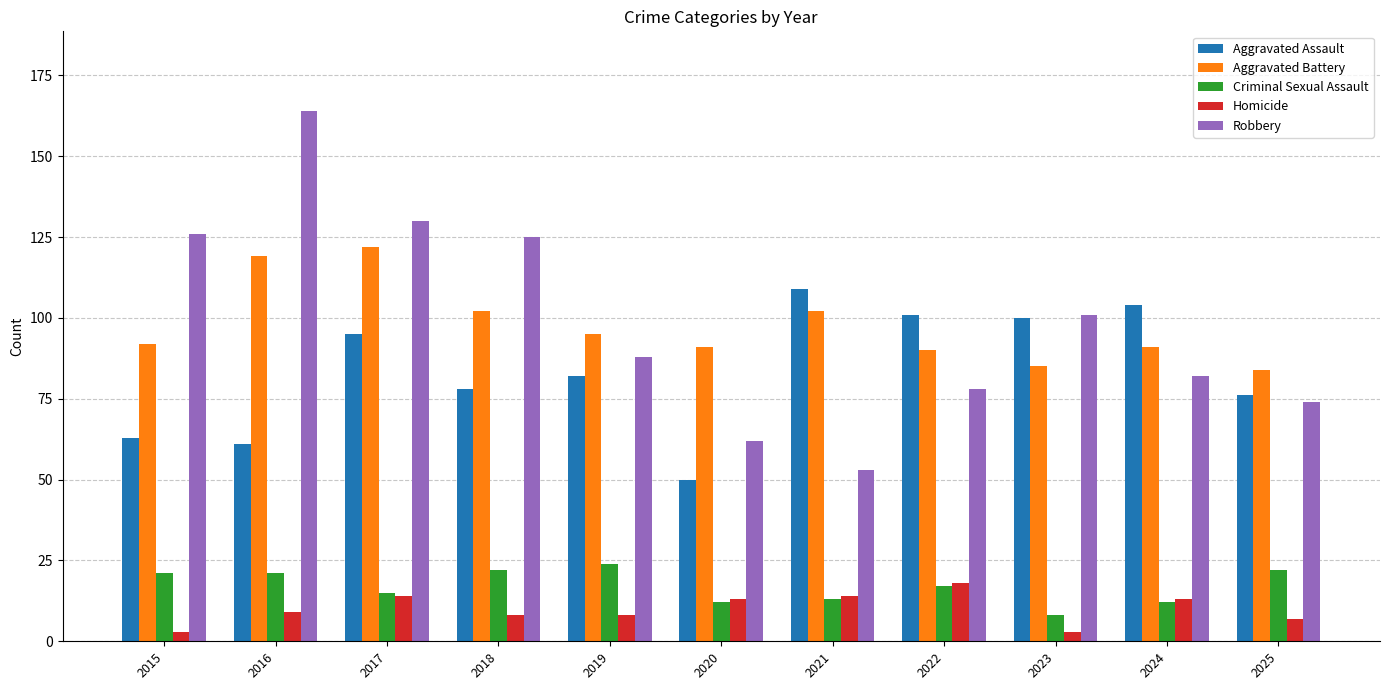

What is the total value across all series at 2018?

335